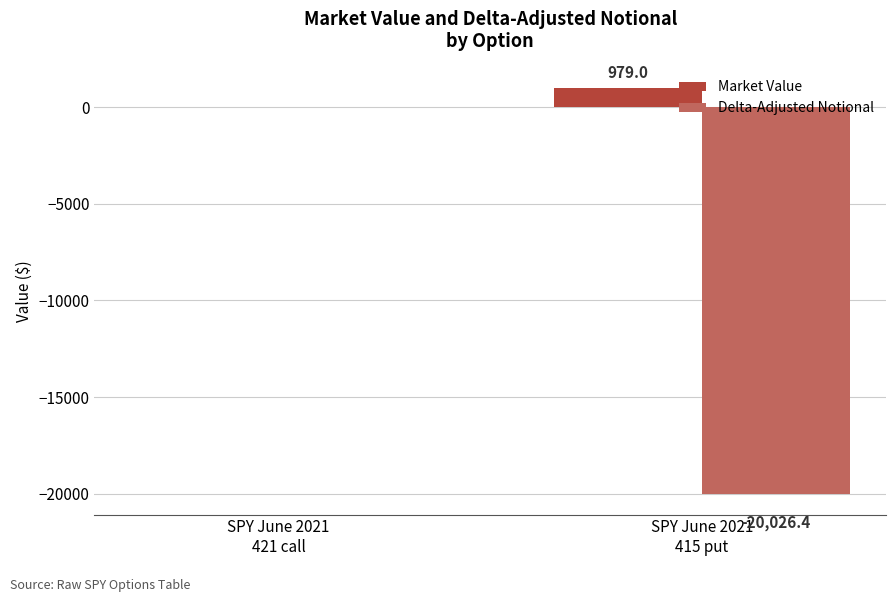

Which series has the largest range (max minus min)?

Delta-Adjusted Notional